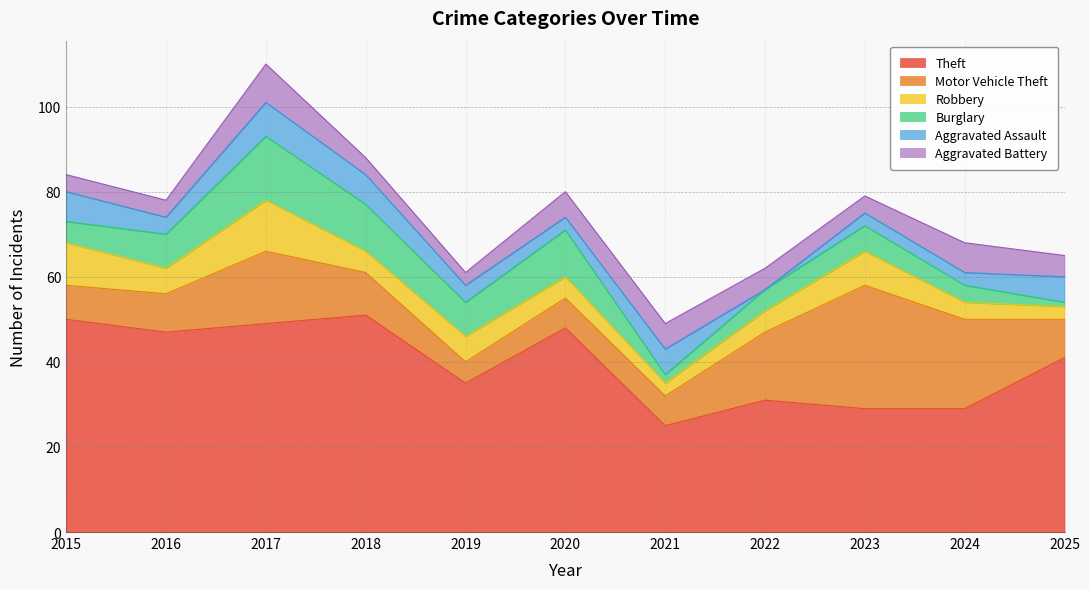

What is the sum of the Aggravated Assault values at 2022 and 2023?

3